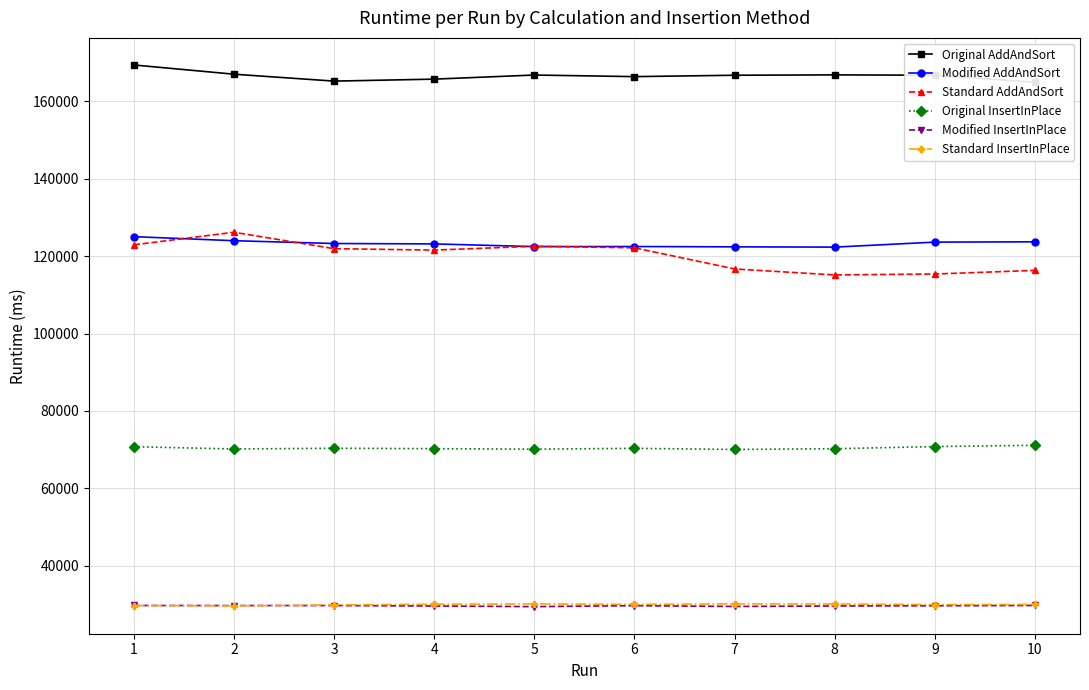

Is this an area chart (filled region under the line)?

No